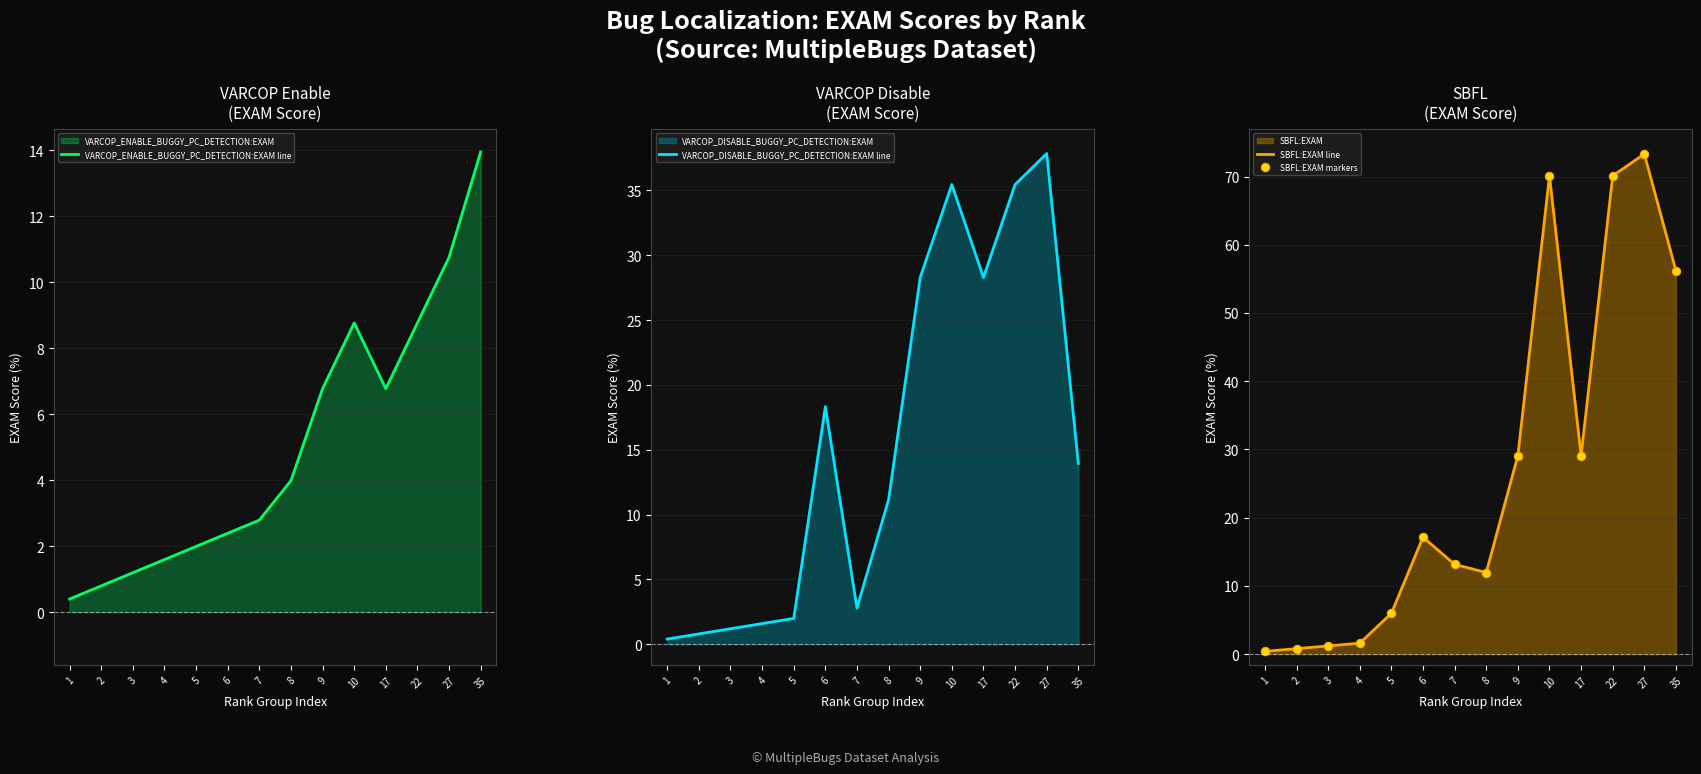

Which category has the highest value in the VARCOP_ENABLE_BUGGY_PC_DETECTION:EXAM line series?

35